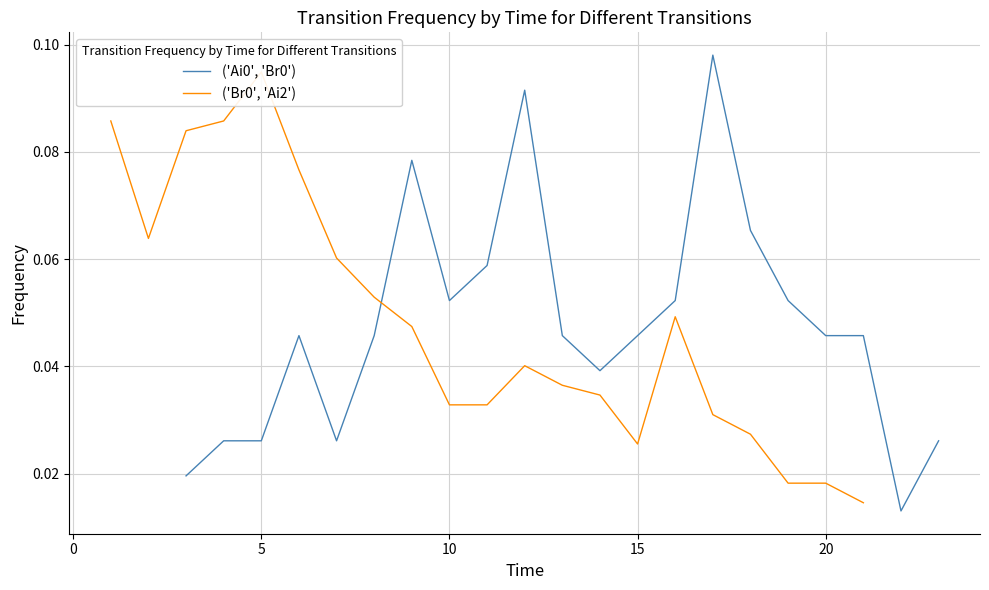

Rank the series by their maximum value, from highest to lowest.

('Ai0', 'Br0'), ('Br0', 'Ai2')